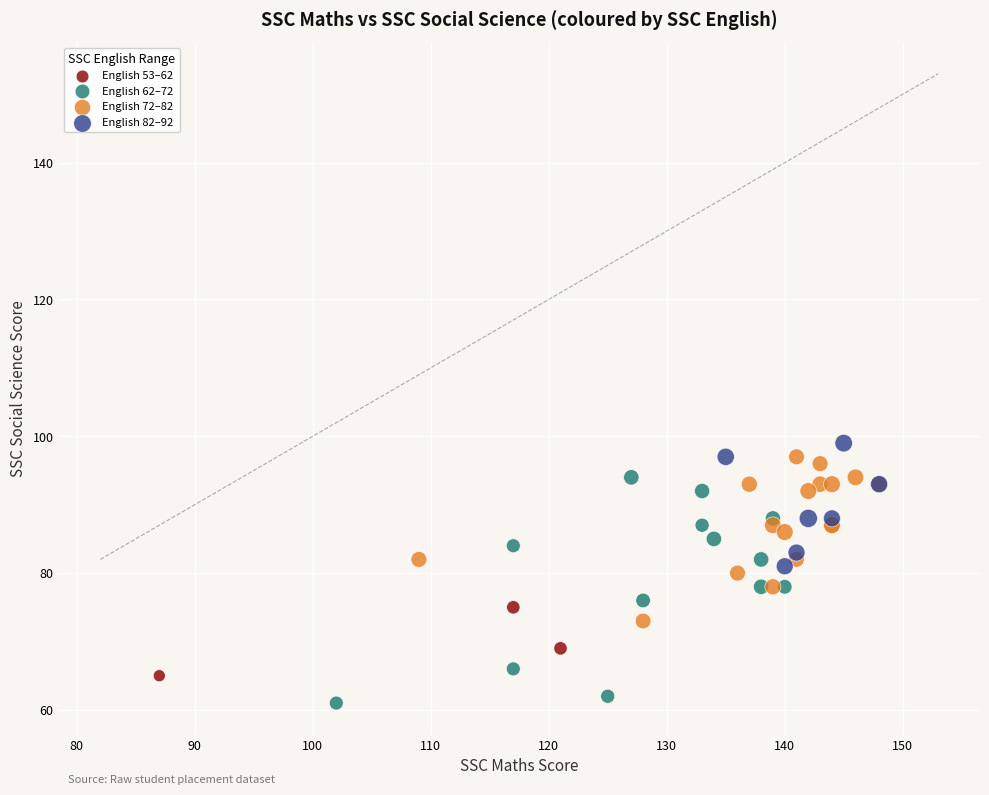

Which series has the largest Y range (max minus min)?

English 62–72